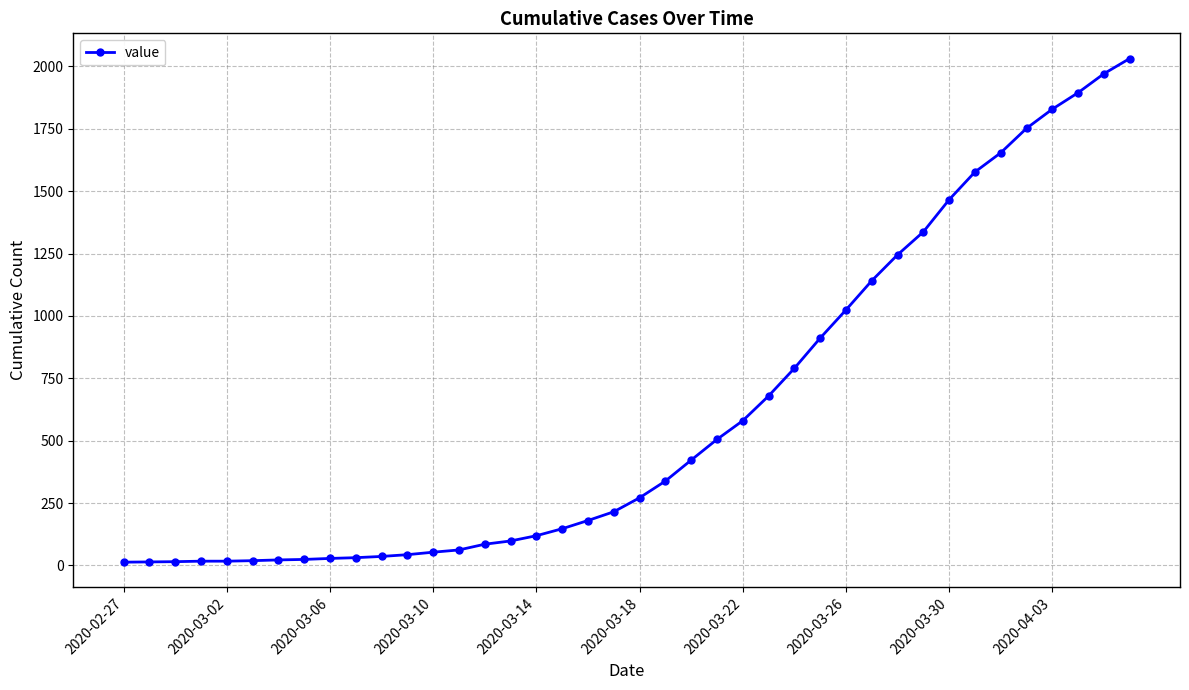

What is the difference between the maximum and minimum values?

2019